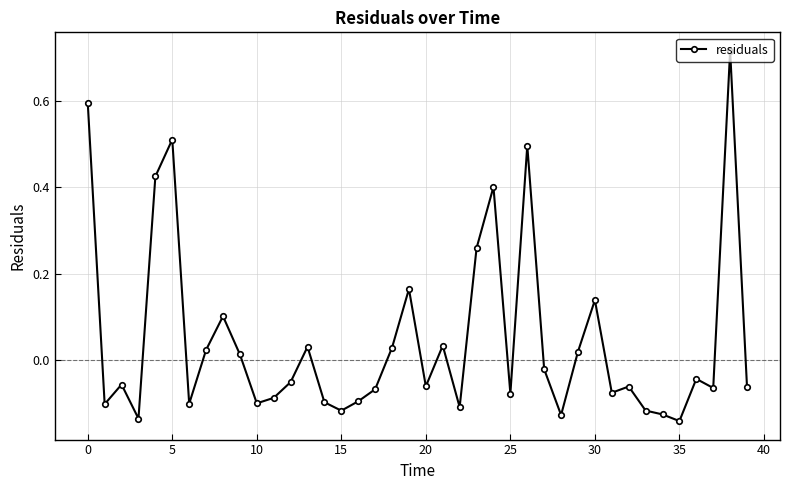

How many data points does each series have?

40